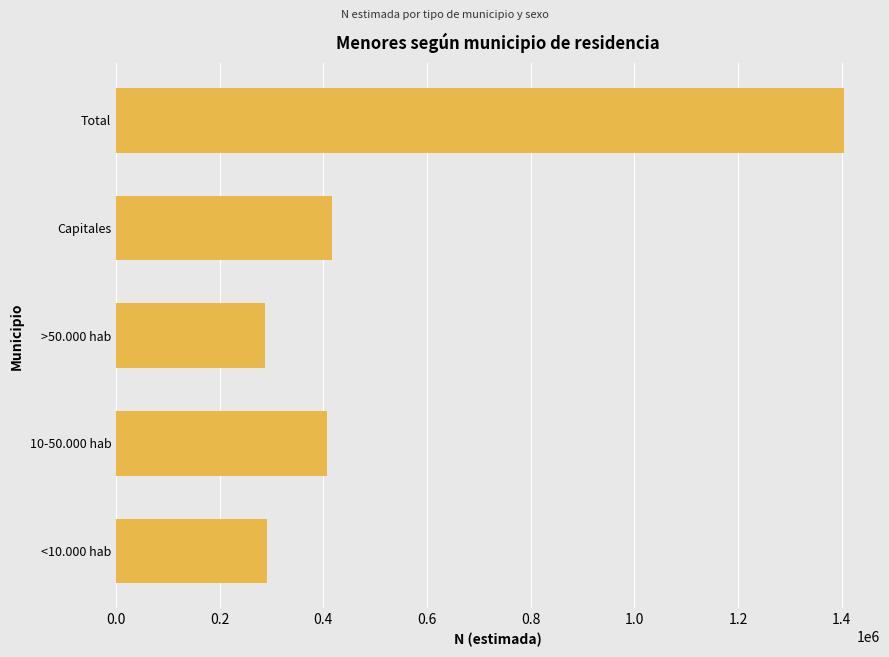

What is the greatest value displayed?

1403721